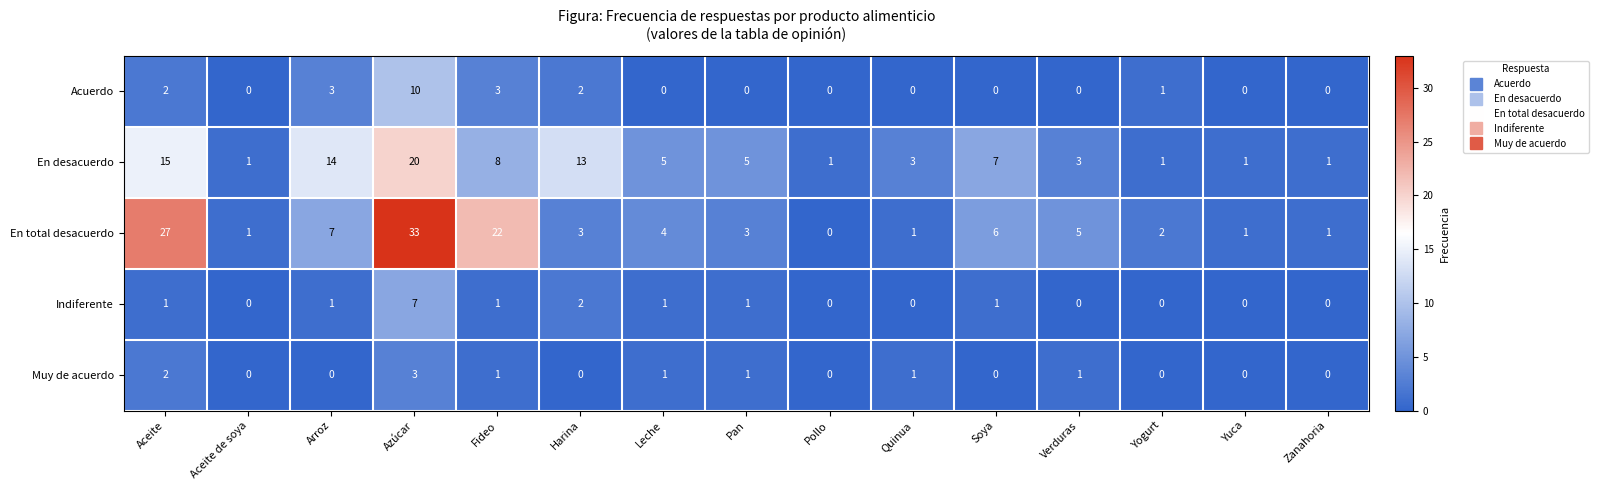

Which category has the highest value across all series?

Azúcar